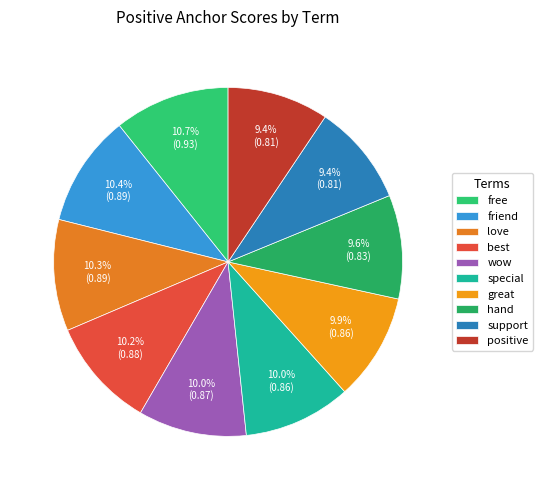

How many slices are in this pie chart?

10